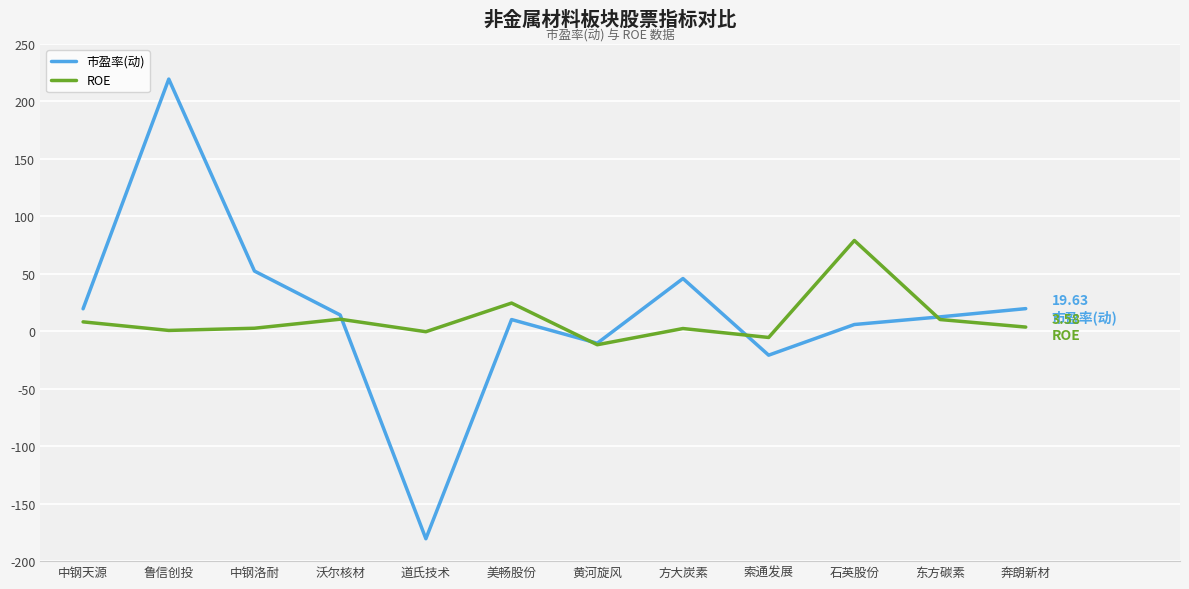

After their last crossing, which series has the higher values: 市盈率(动) or ROE?

市盈率(动)